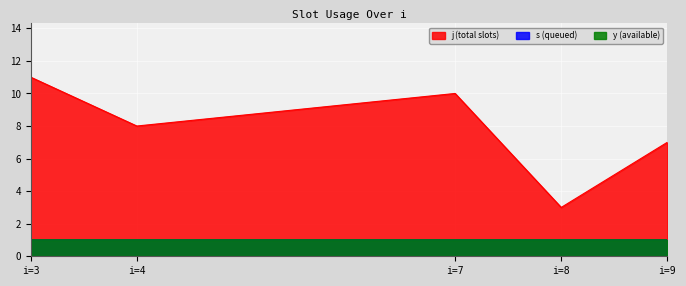

True or false: j and s cross at least once.

False